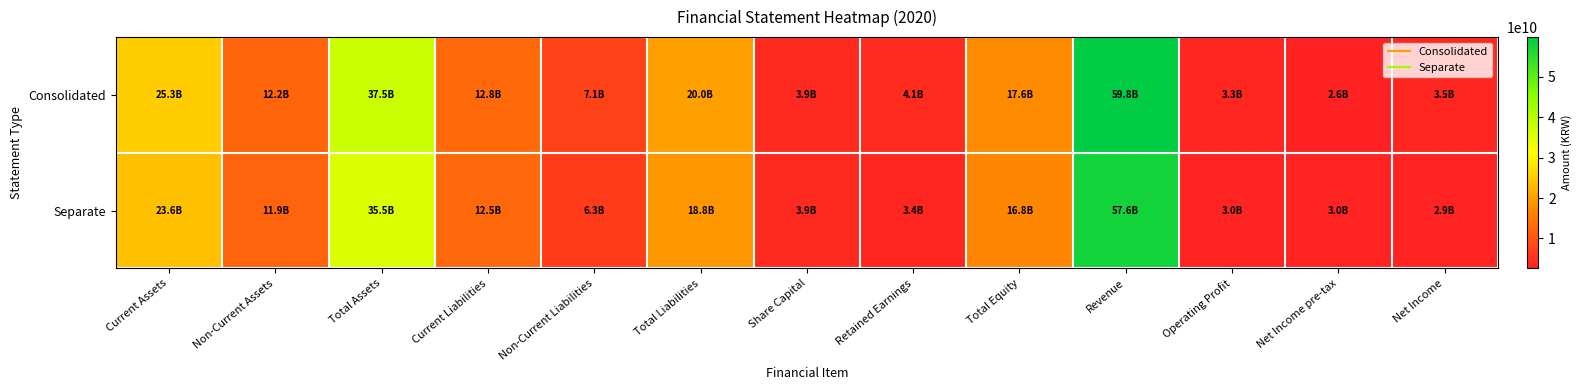

At which category is the sum across all series the highest?

Revenue